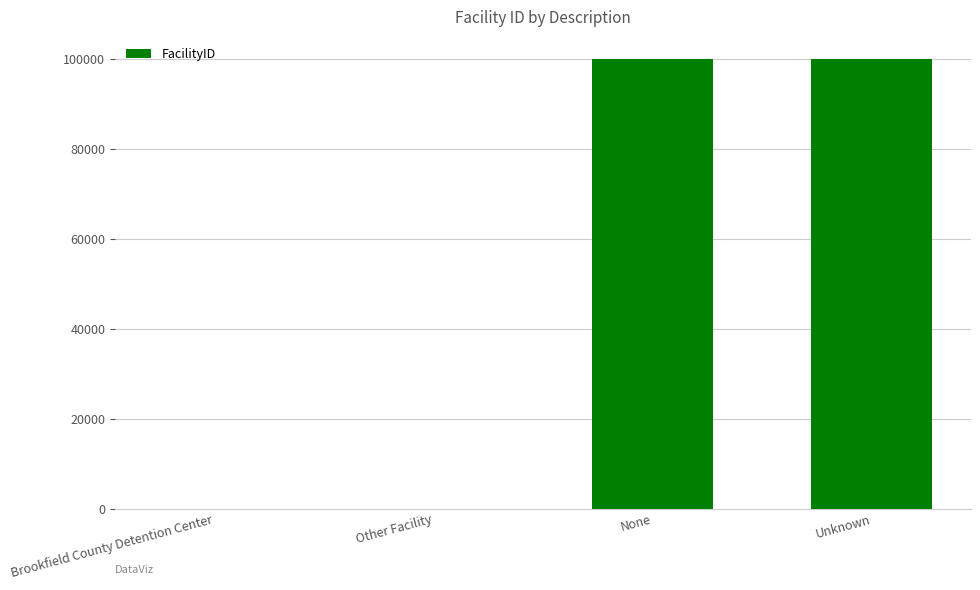

What is the sum of the values at Unknown and None?

199997